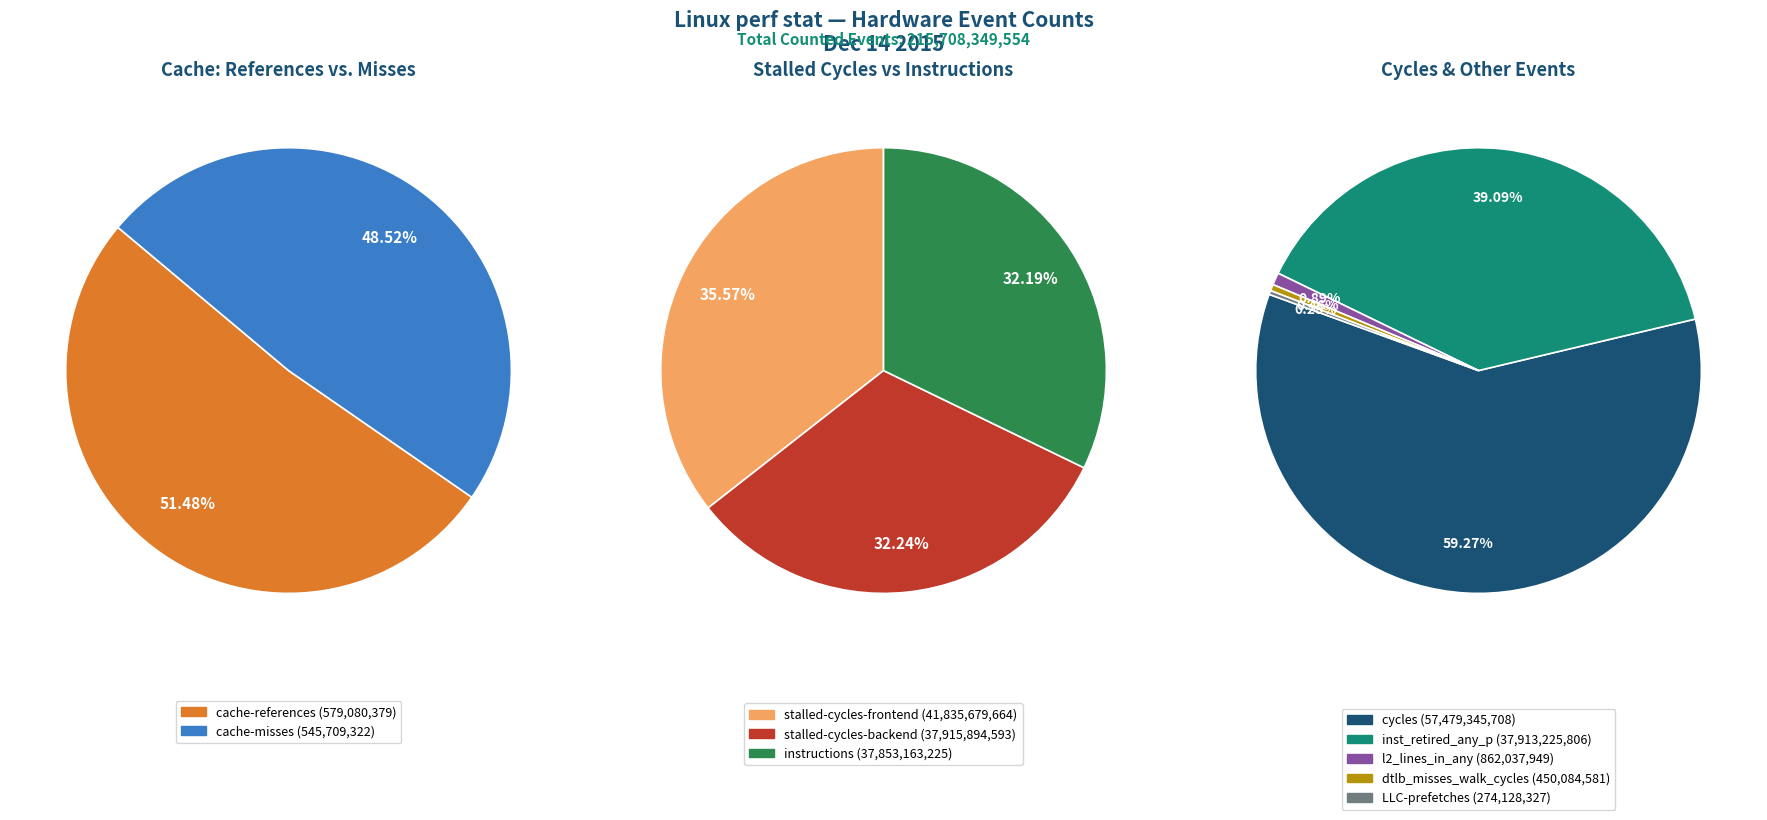

Count the number of slices in the pie.

10